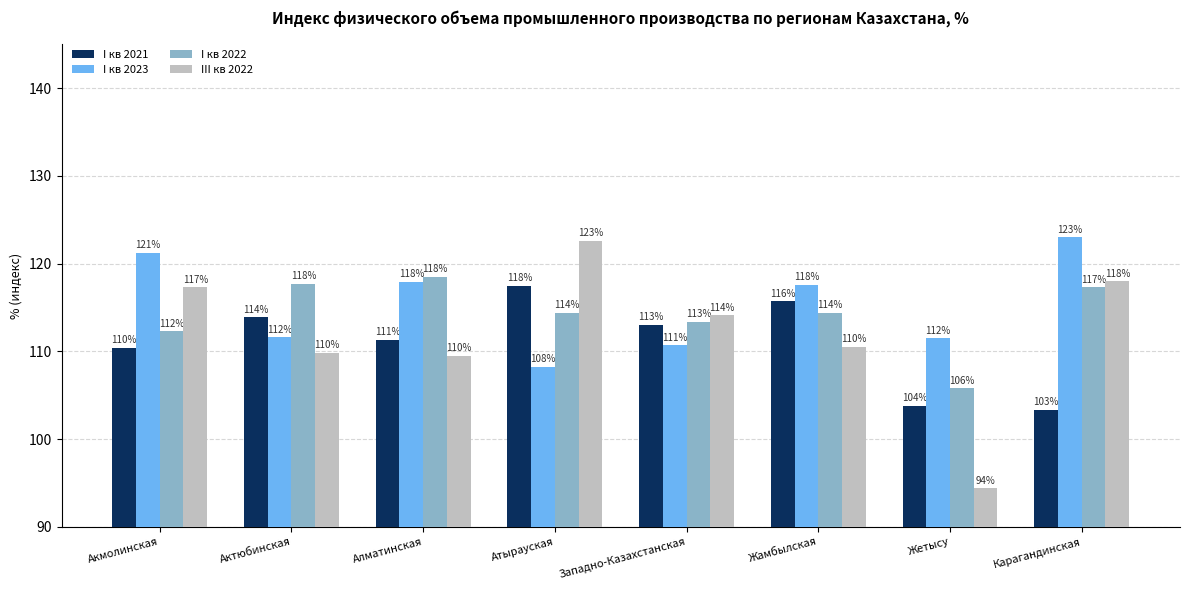

Which series changed the most between Жетысу and Карагандинская?

III кв 2022